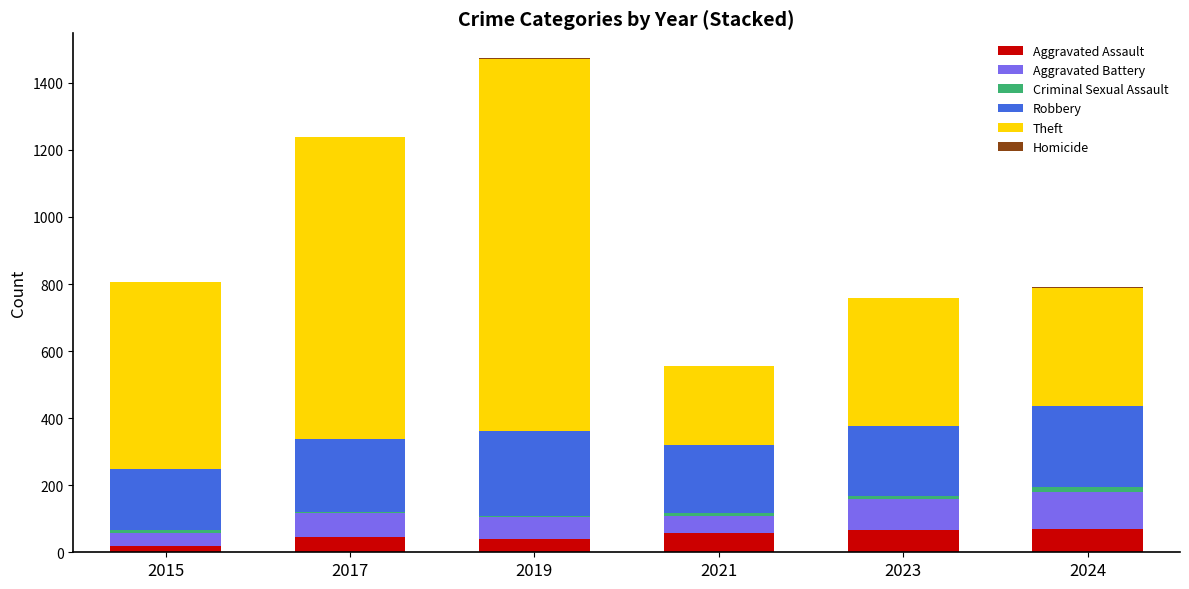

At which category is the sum across all series the highest?

2019